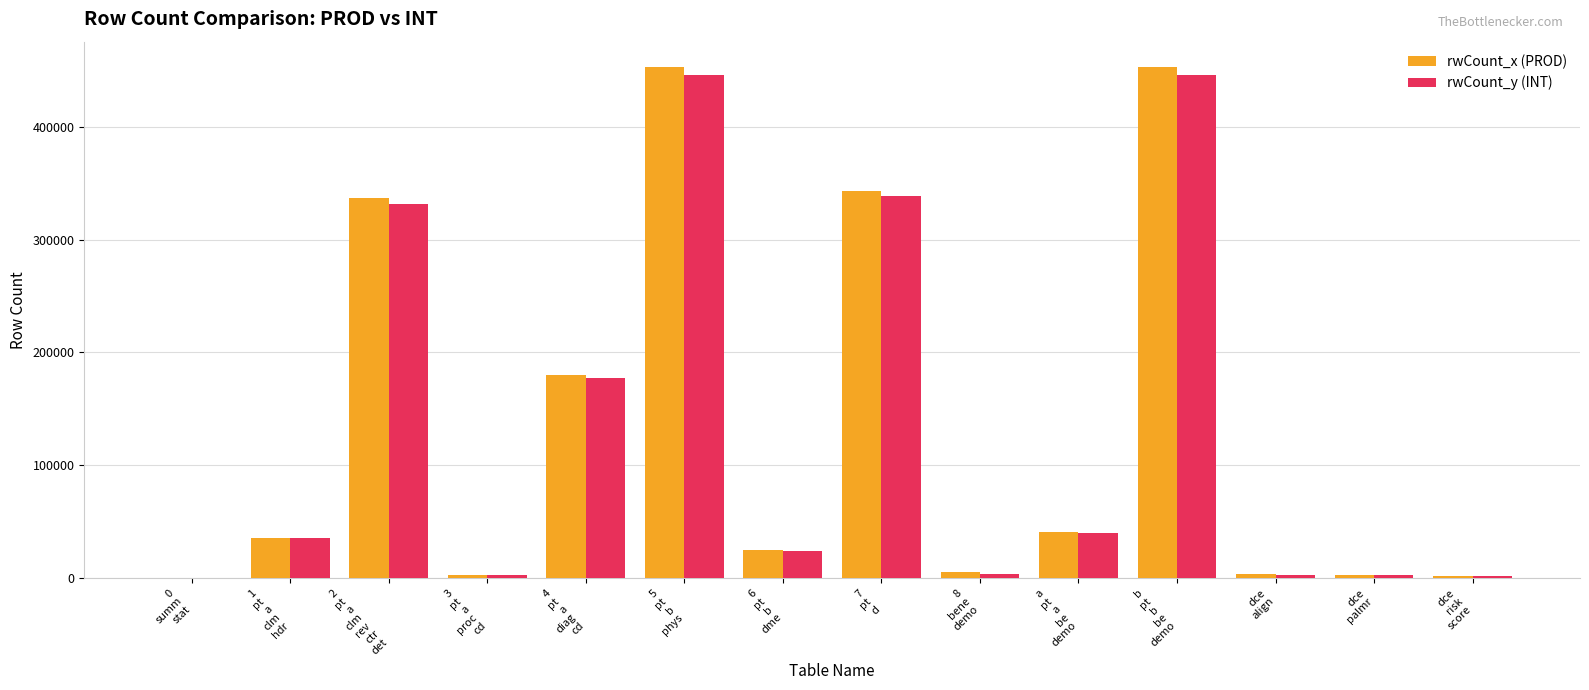

What is the highest value of the rwCount_x (PROD) series?

452965